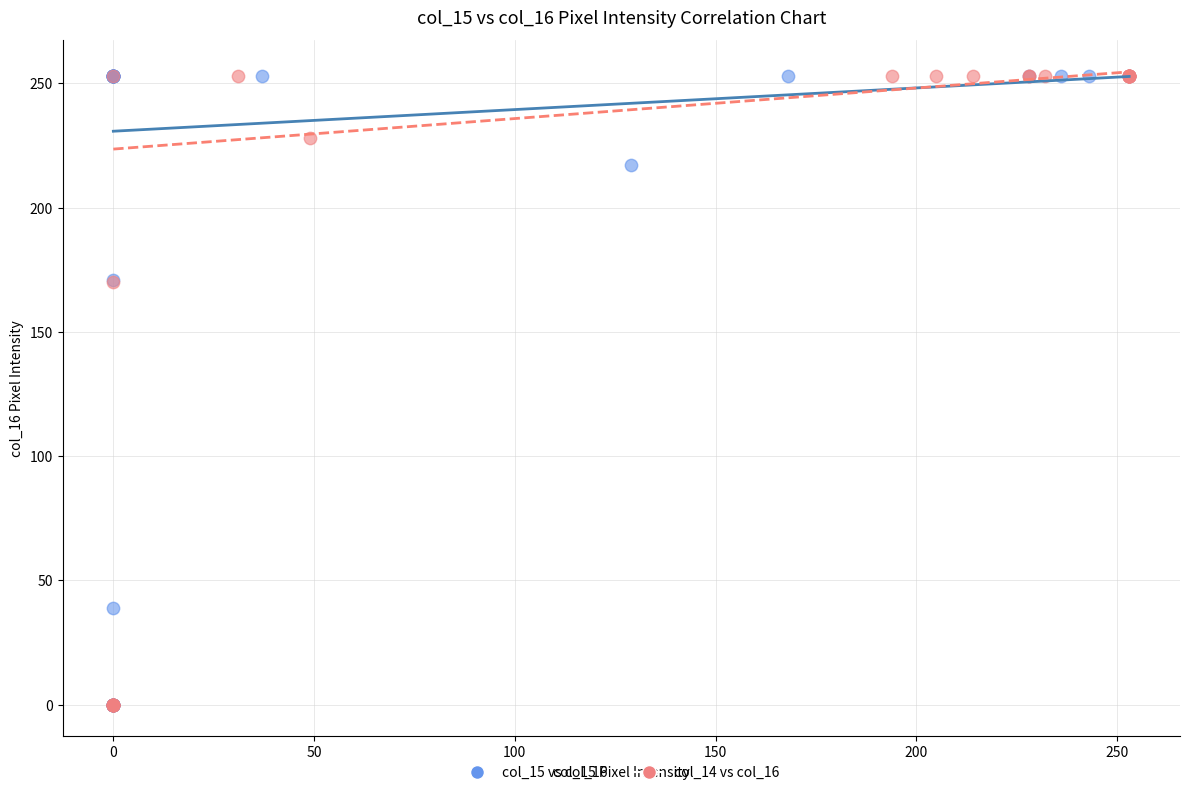

What are all the series names shown in the legend?

col_15 vs col_16, col_14 vs col_16